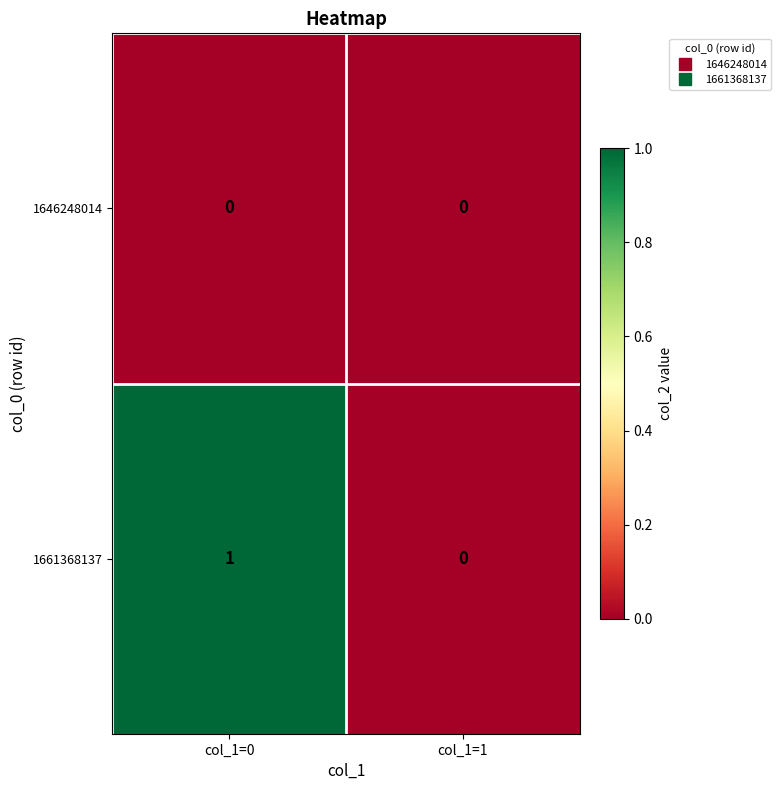

Is the value of 1661368137 at col_1=0 greater than the value of 1646248014 at col_1=1?

Yes